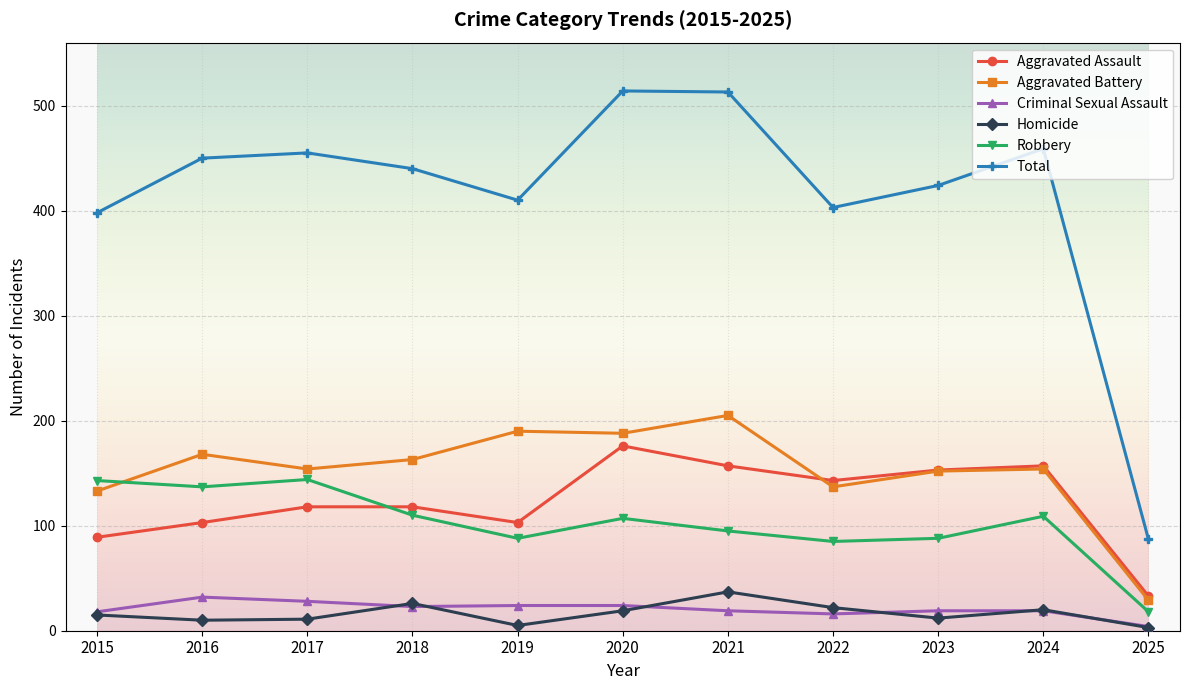

Which series has the largest total across all categories?

Total